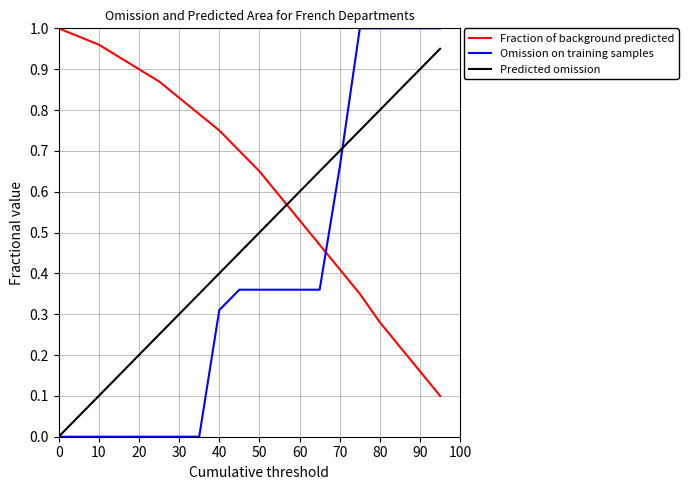

What are all the series names shown in the legend?

Fraction of background predicted, Omission on training samples, Predicted omission